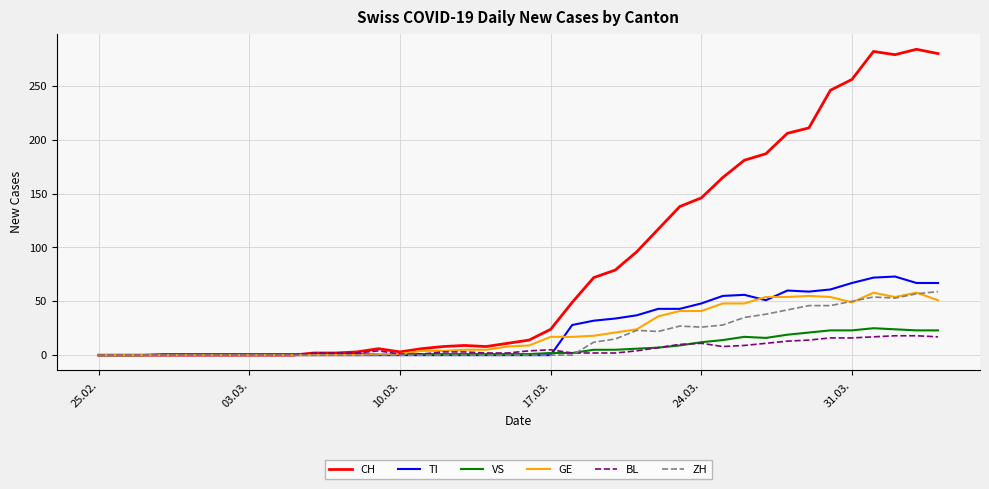

What is the difference between the maximum and minimum values in the BL series?

18